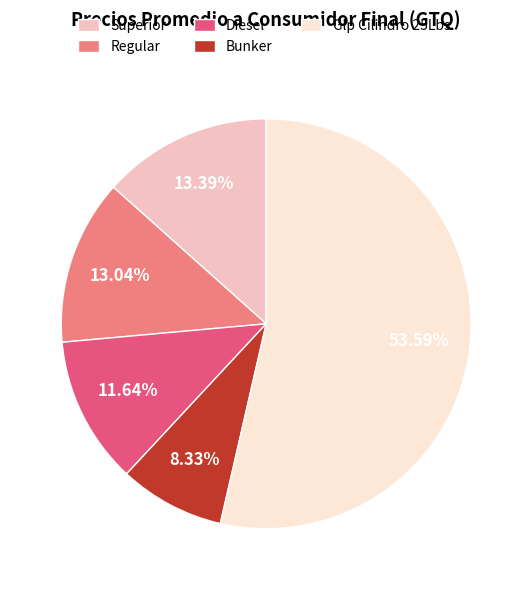

Does any single category account for the majority?

Yes